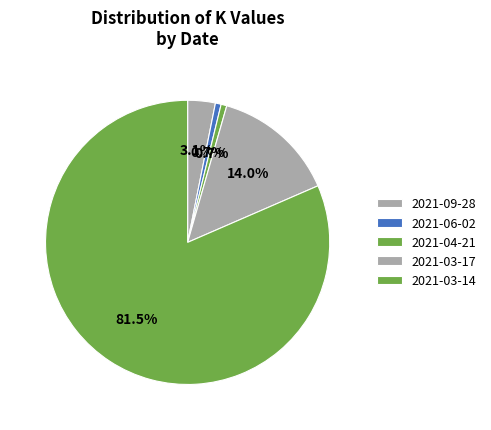

Is the sum of 2021-09-28 and 2021-06-02 greater than half?

No